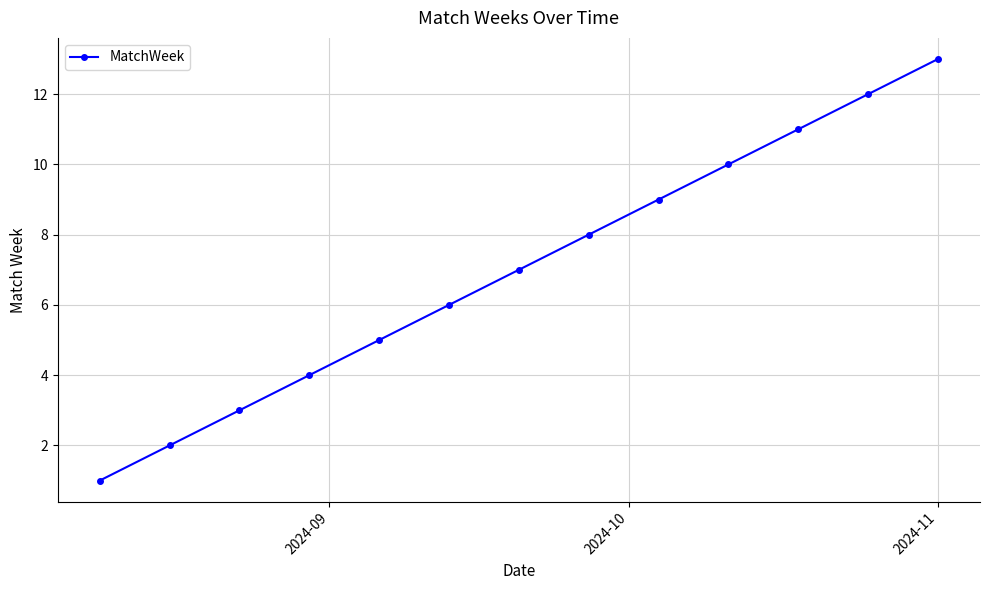

What is the average value?

7